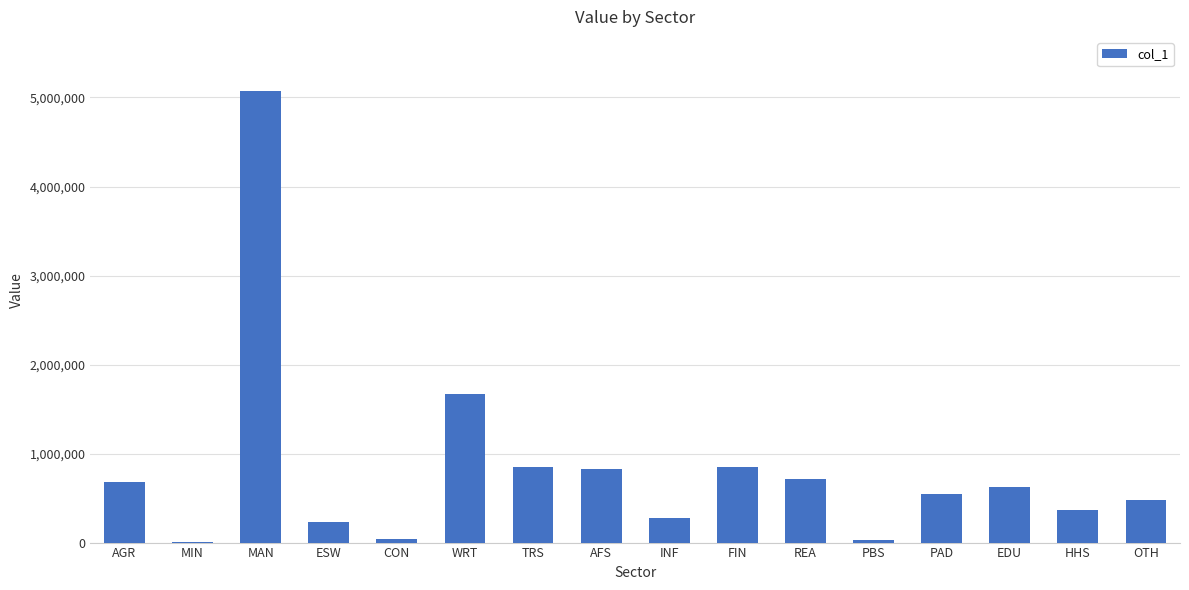

The value at PBS is 34388.6. True or false?

True